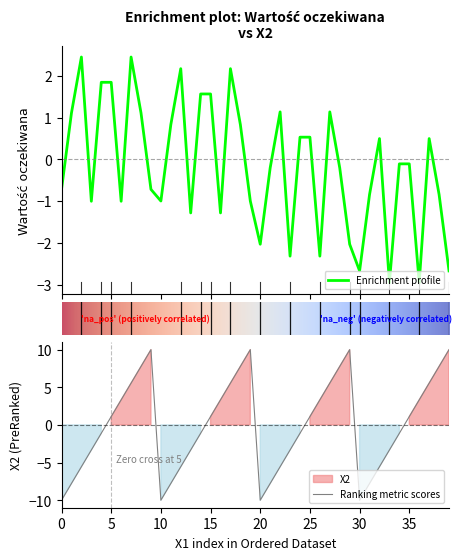

What is the maximum value for Enrichment profile?

2.5